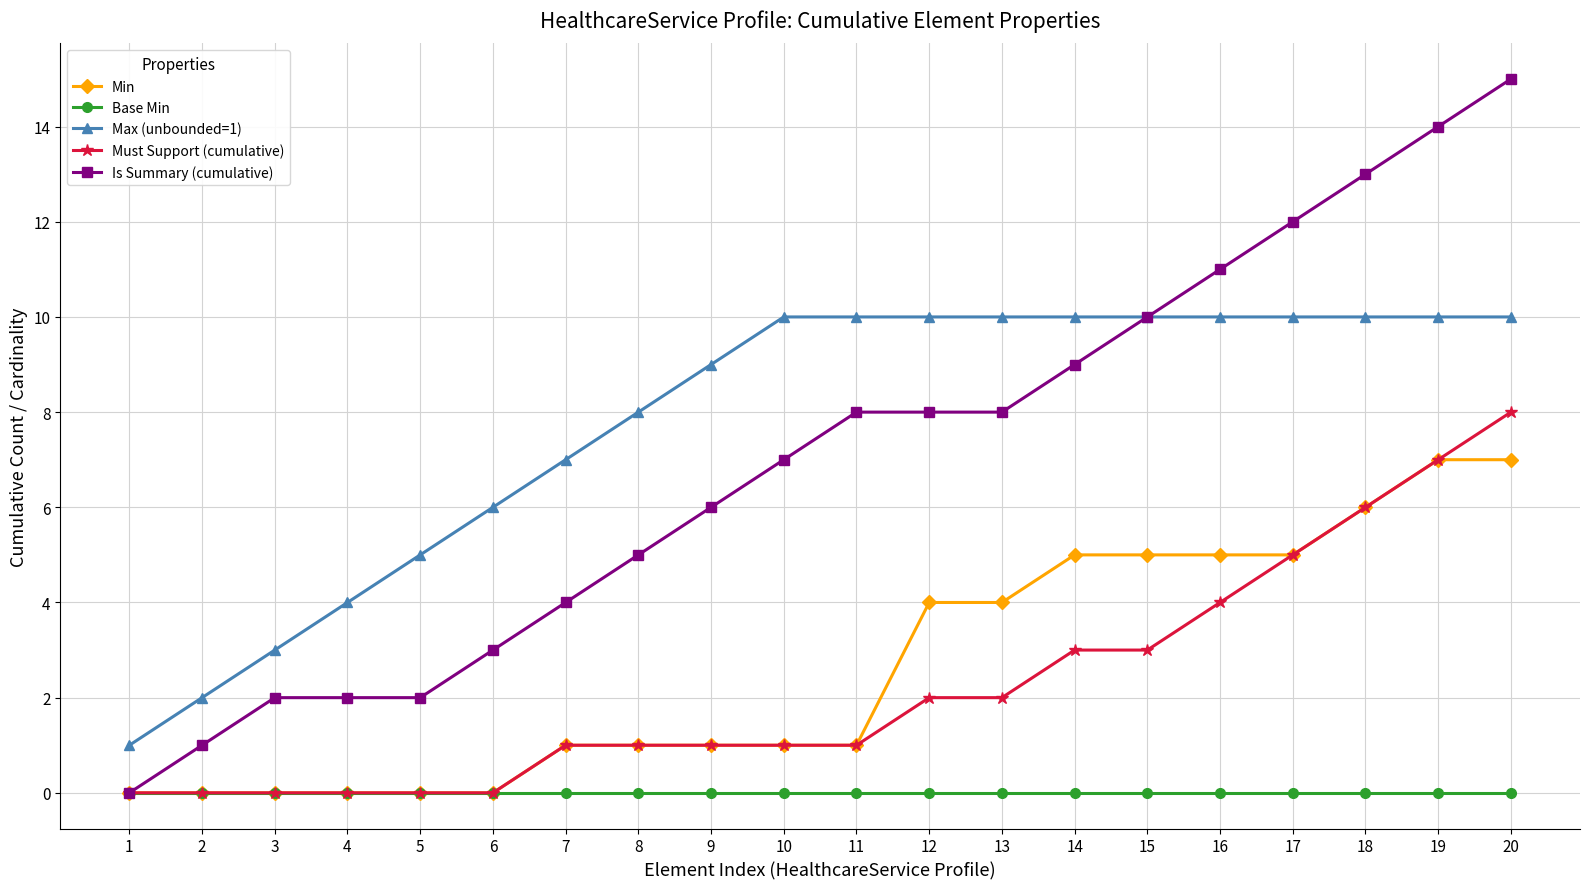

What is the greatest value displayed?

15